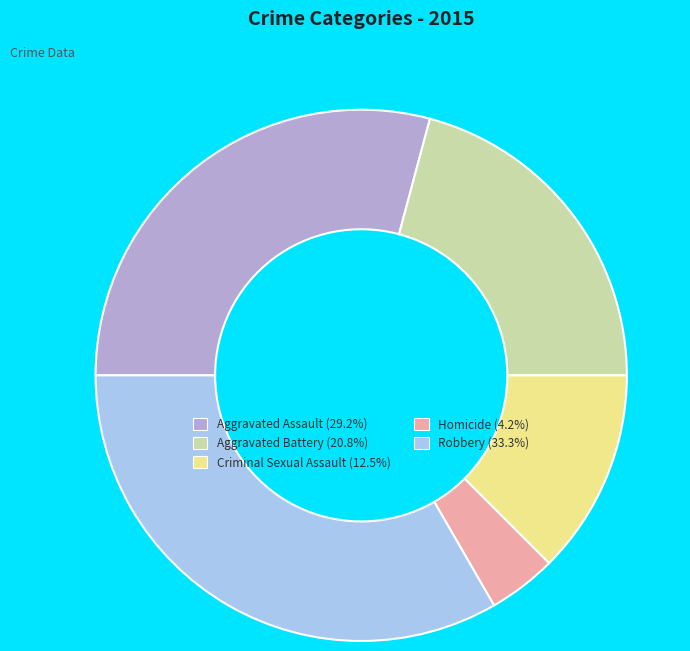

Between Aggravated Battery and Robbery, which is larger?

Robbery